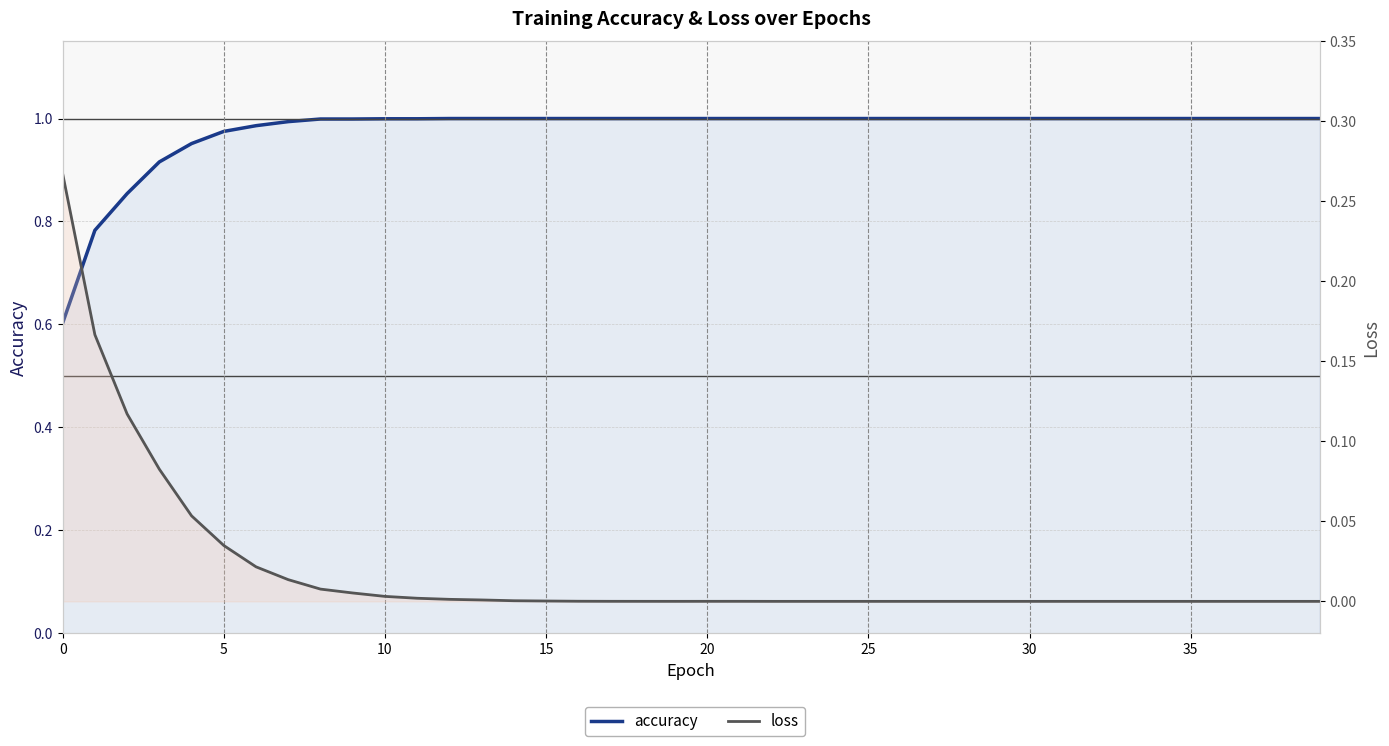

What are all the series names shown in the legend?

accuracy, loss